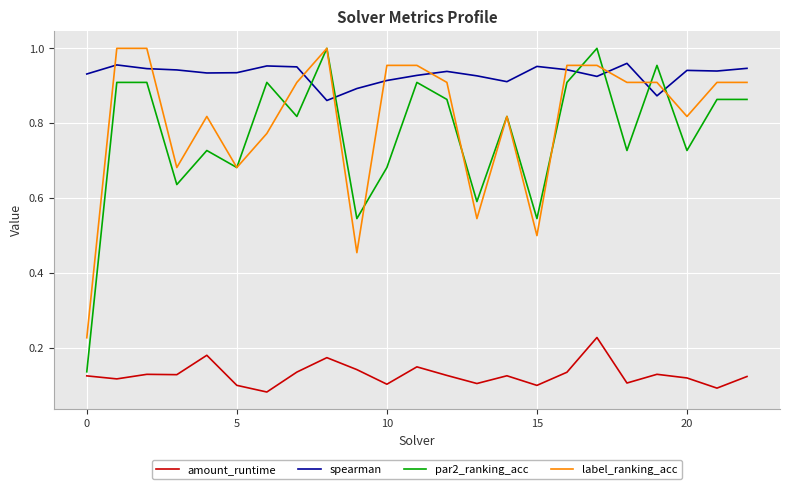

Which series has the widest spread of values?

par2_ranking_acc